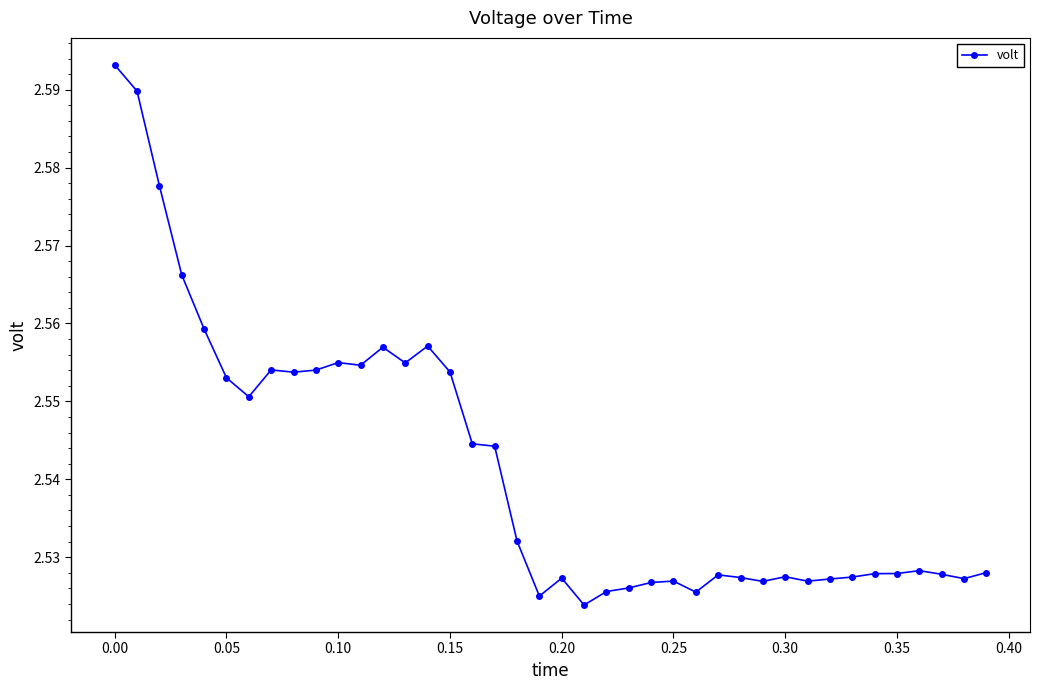

How many values are between 2 and 3?

40